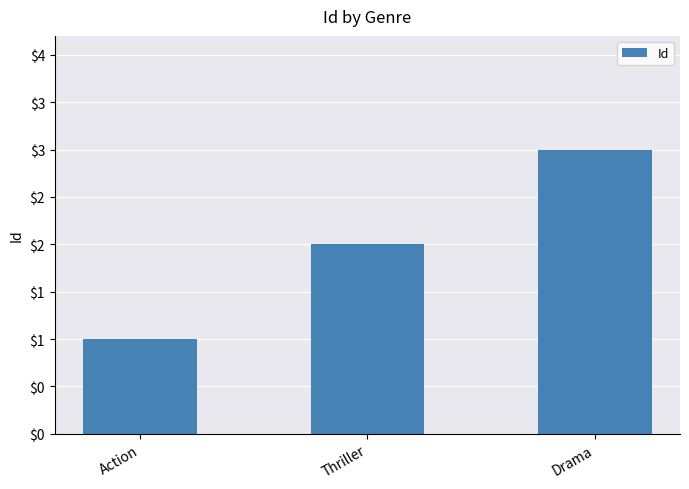

List the labels in order of value, smallest first.

Action, Thriller, Drama